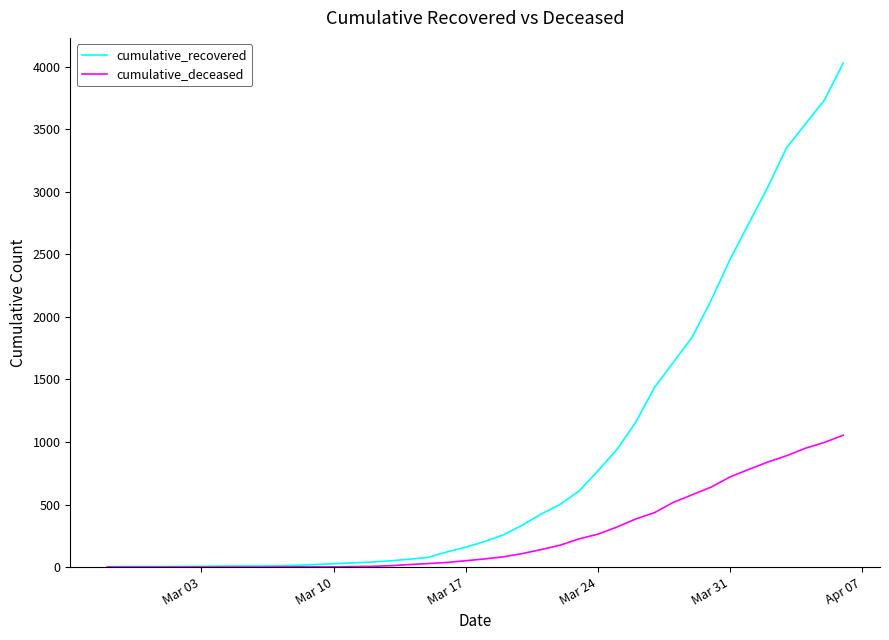

Which series has the largest total across all categories?

cumulative_recovered